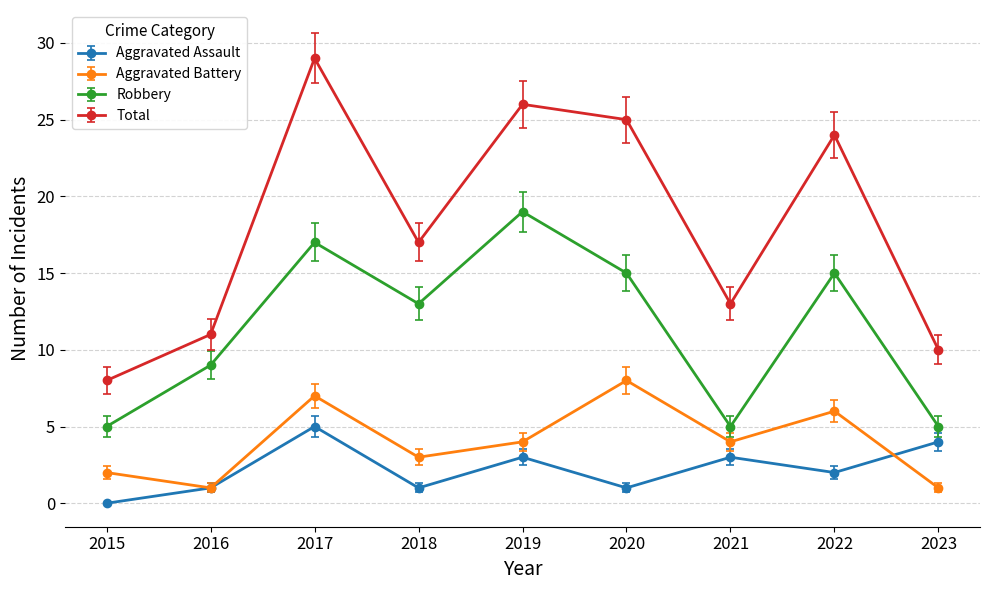

Does the chart display data point markers on the line(s)?

Yes